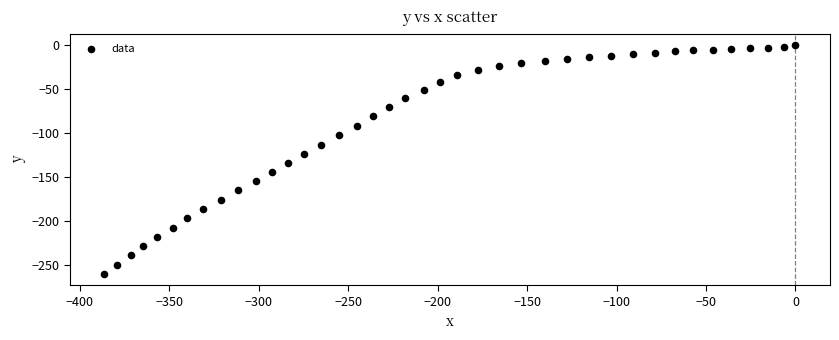

What is the range of Y values (max minus min)?

260.1